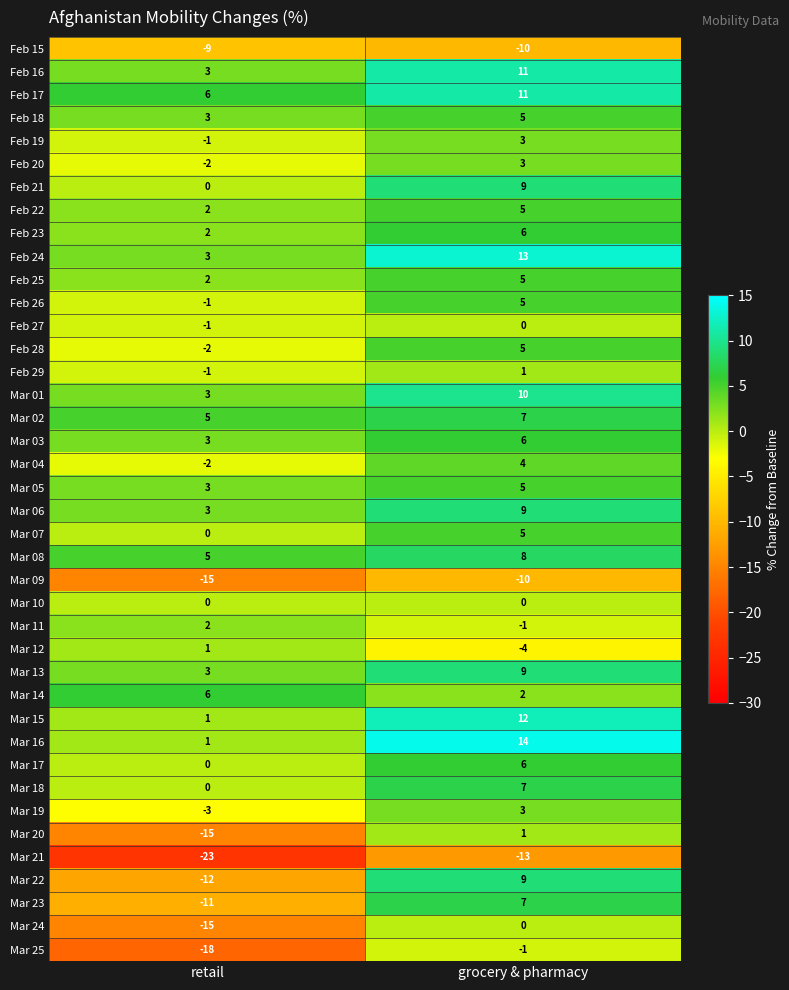

List the labels in order of Feb 26 value, largest first.

grocery & pharmacy, retail